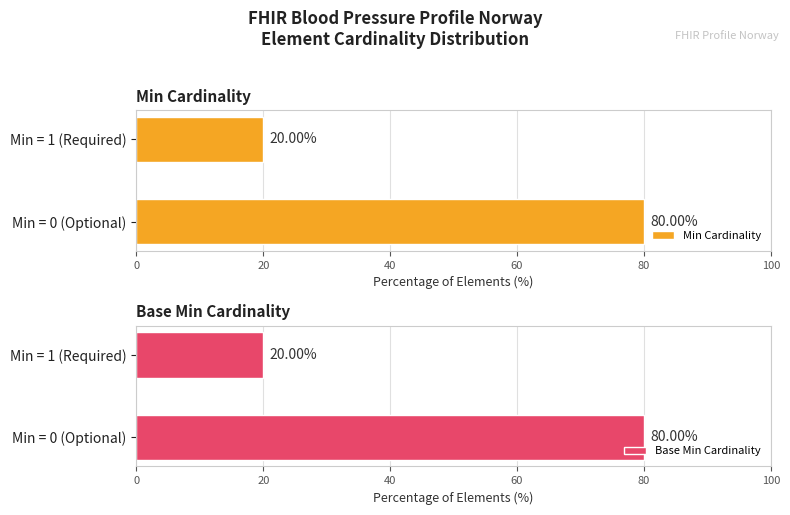

What is the difference between the Min Cardinality values at Min = 0 (Optional) and Min = 1 (Required)?

60